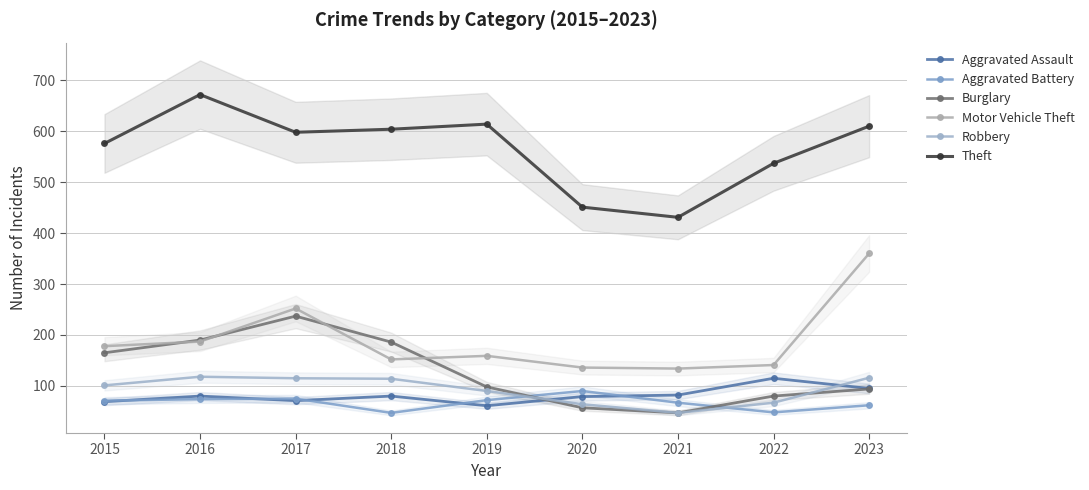

In Aggravated Battery, how many points are lower than both neighbors (excluding endpoints)?

2